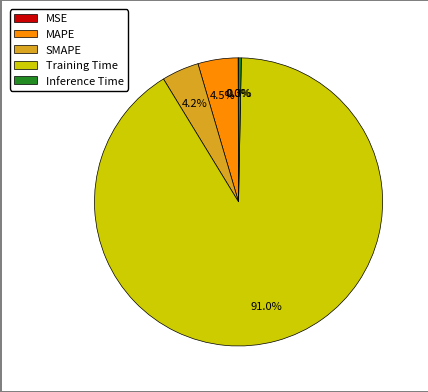

What is the majority slice?

Training Time